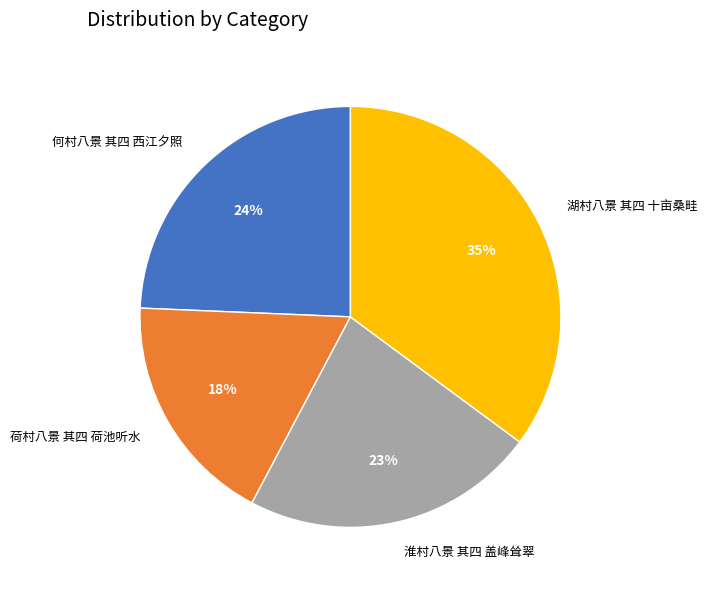

Between 湖村八景 其四 十亩桑畦 and 何村八景 其四 西江夕照, which is larger?

湖村八景 其四 十亩桑畦